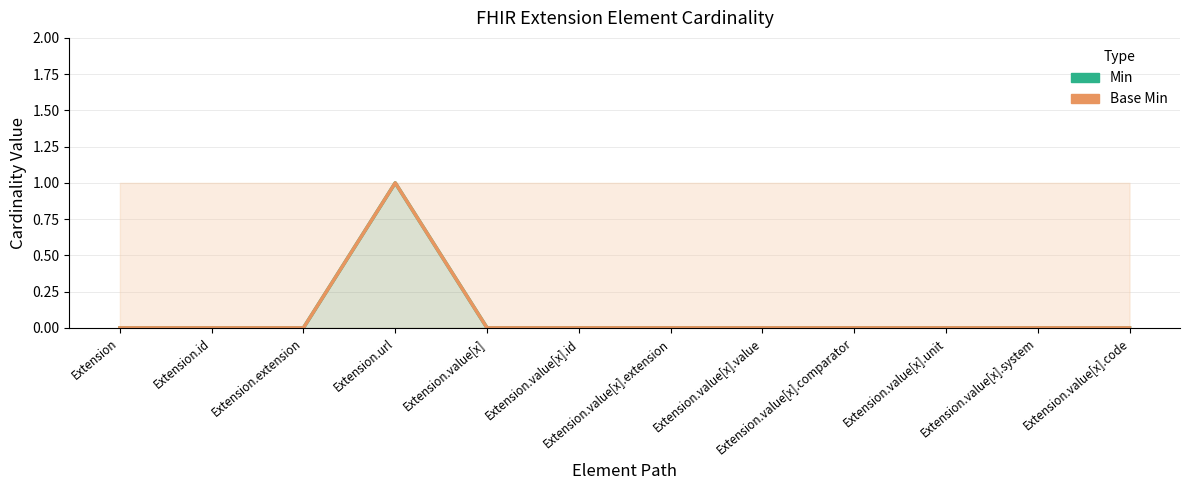

List the series in order of their peak value, highest first.

Min, Base Min